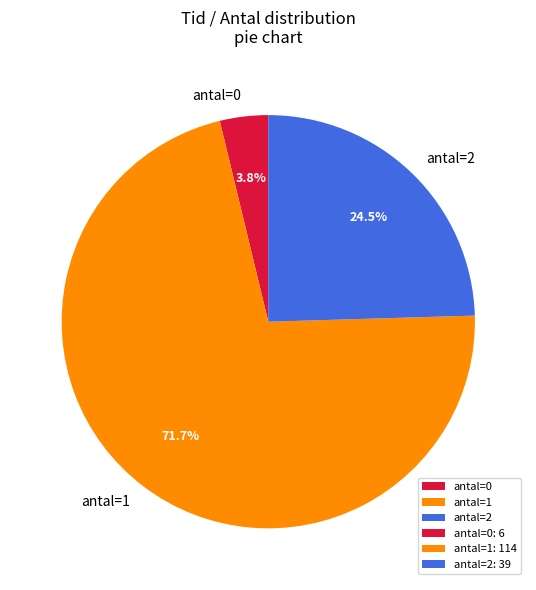

What portion of the pie excludes antal=0?

96.2%